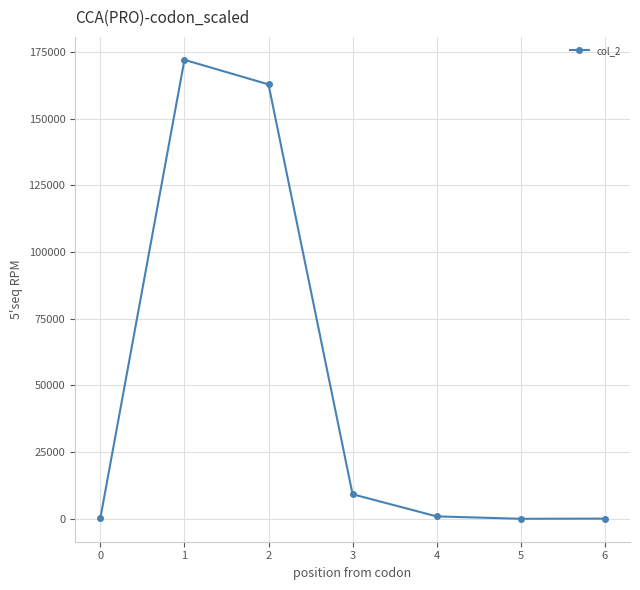

How many values are below 900?

3